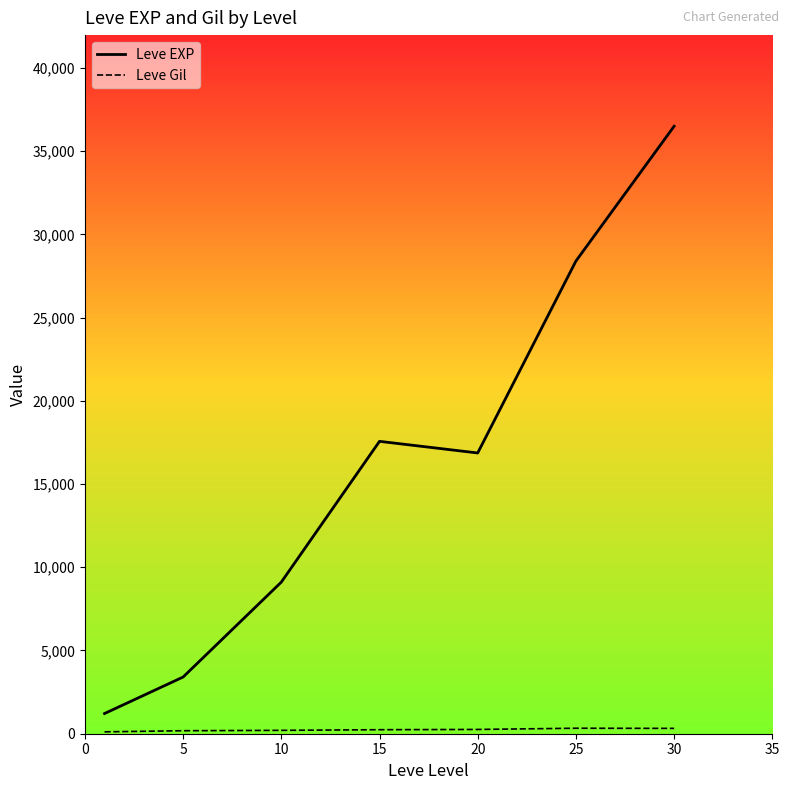

What are all the series names shown in the legend?

Leve EXP, Leve Gil